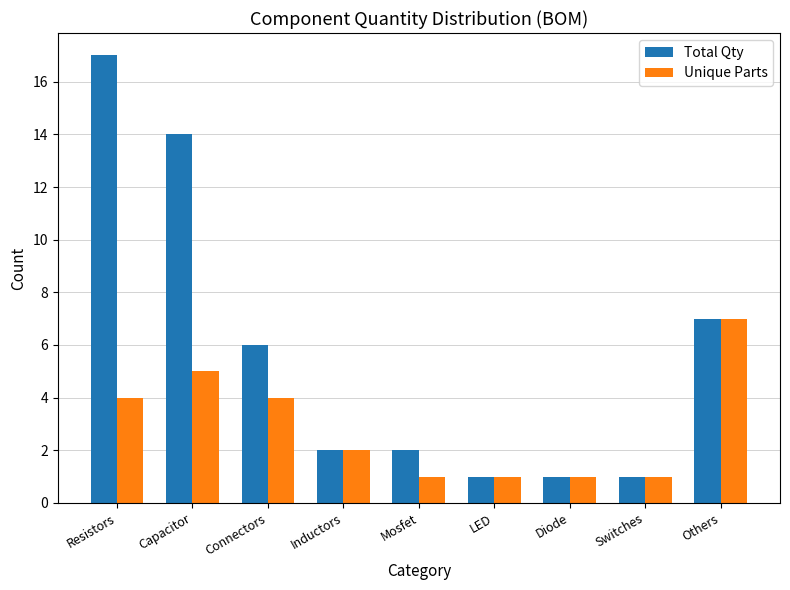

Which series changed the most between Connectors and Others?

Unique Parts